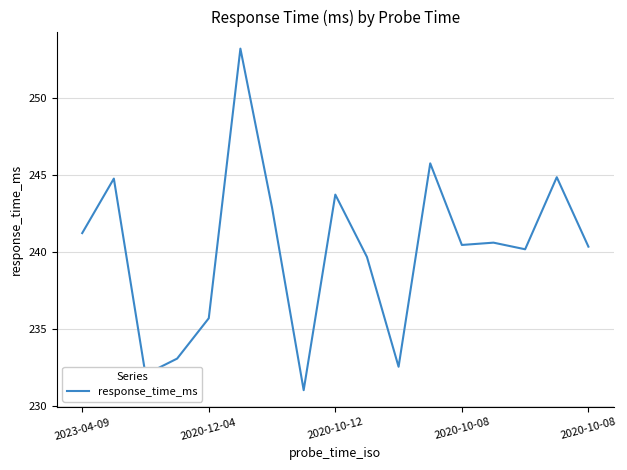

How many lines are shown in the chart?

1